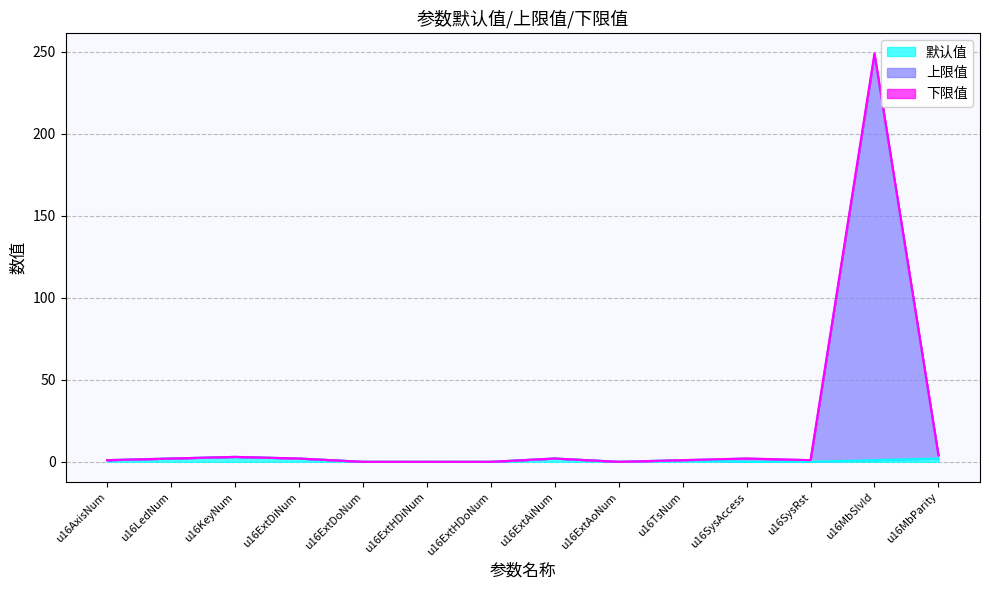

True or false: 默认值 and 上限值 cross at least once.

False